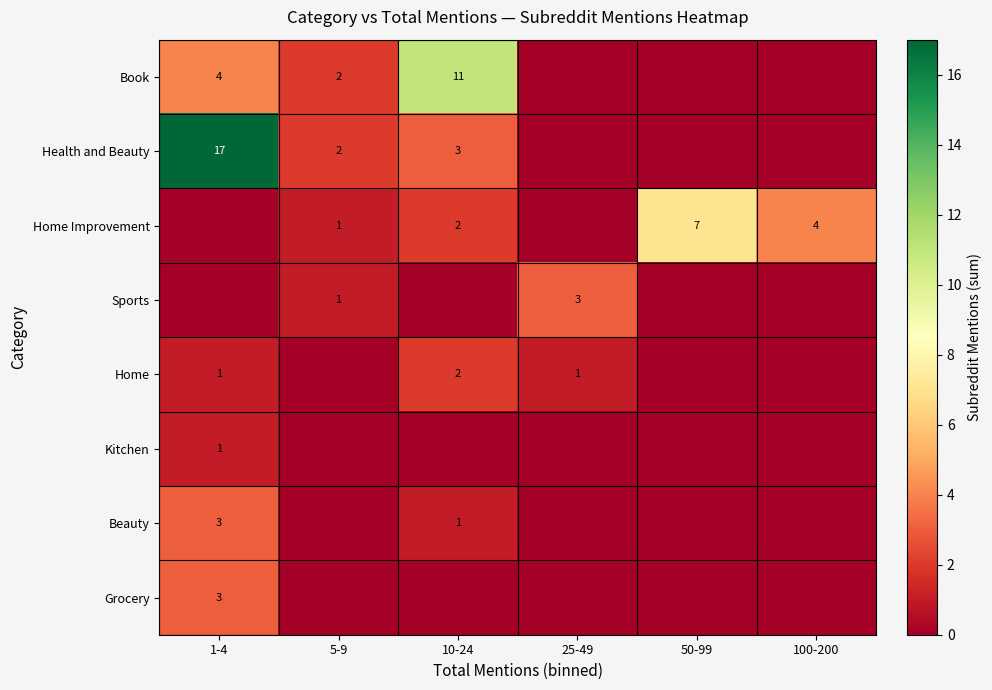

At which category is the sum across all series the highest?

1-4